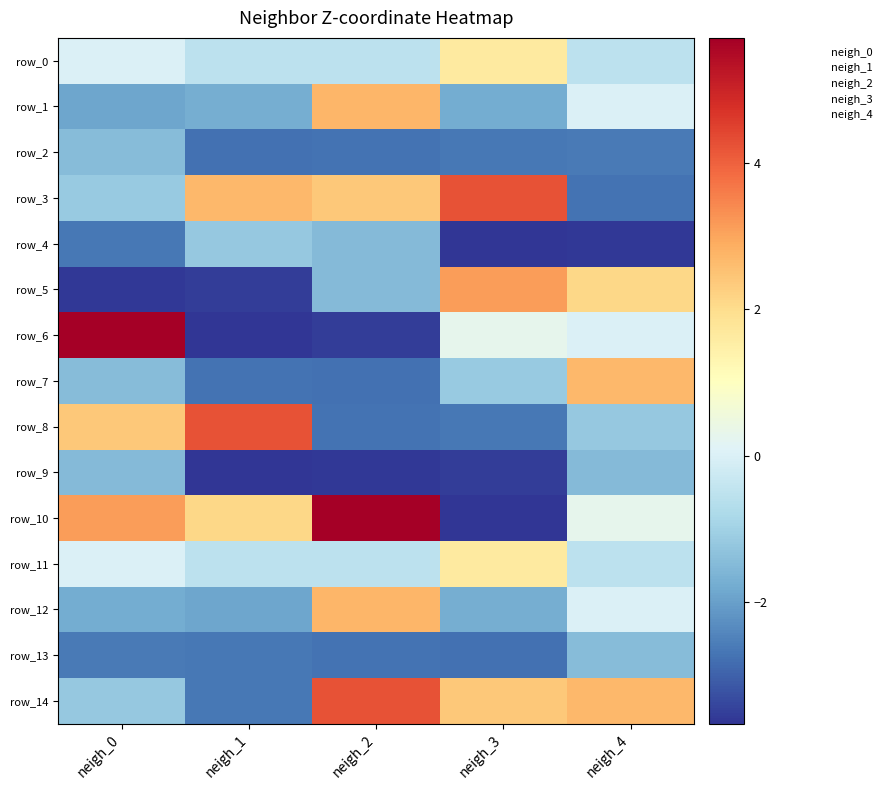

What is the difference between the row_10 values at neigh_1 and neigh_0?

1.0